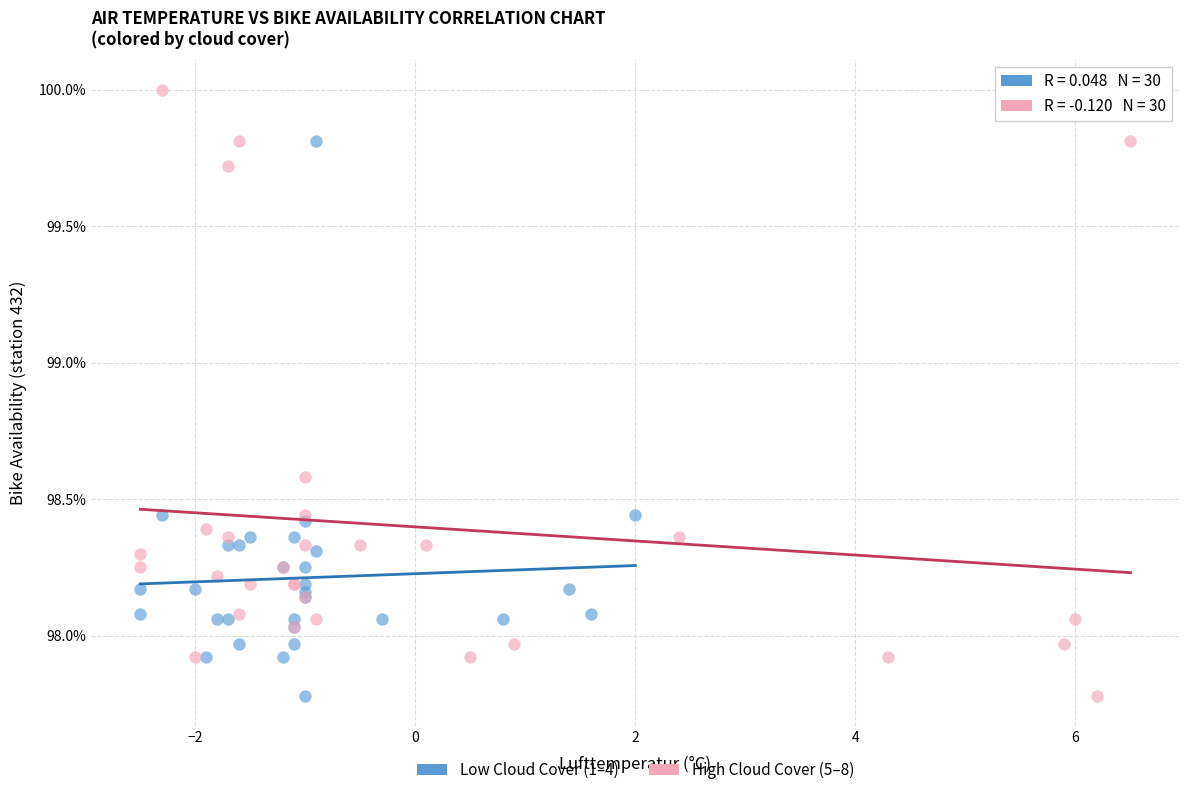

What are all the series names shown in the legend?

Low Cloud Cover (1–4), High Cloud Cover (5–8)